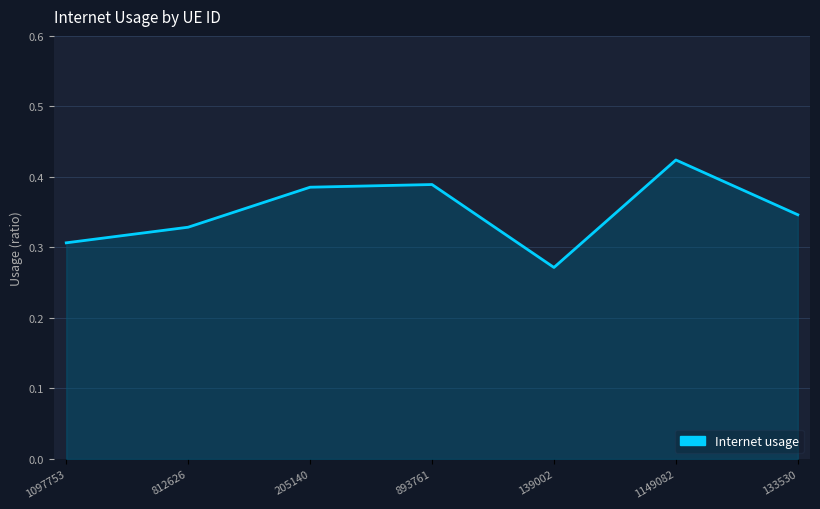

How many lines are shown in the chart?

1